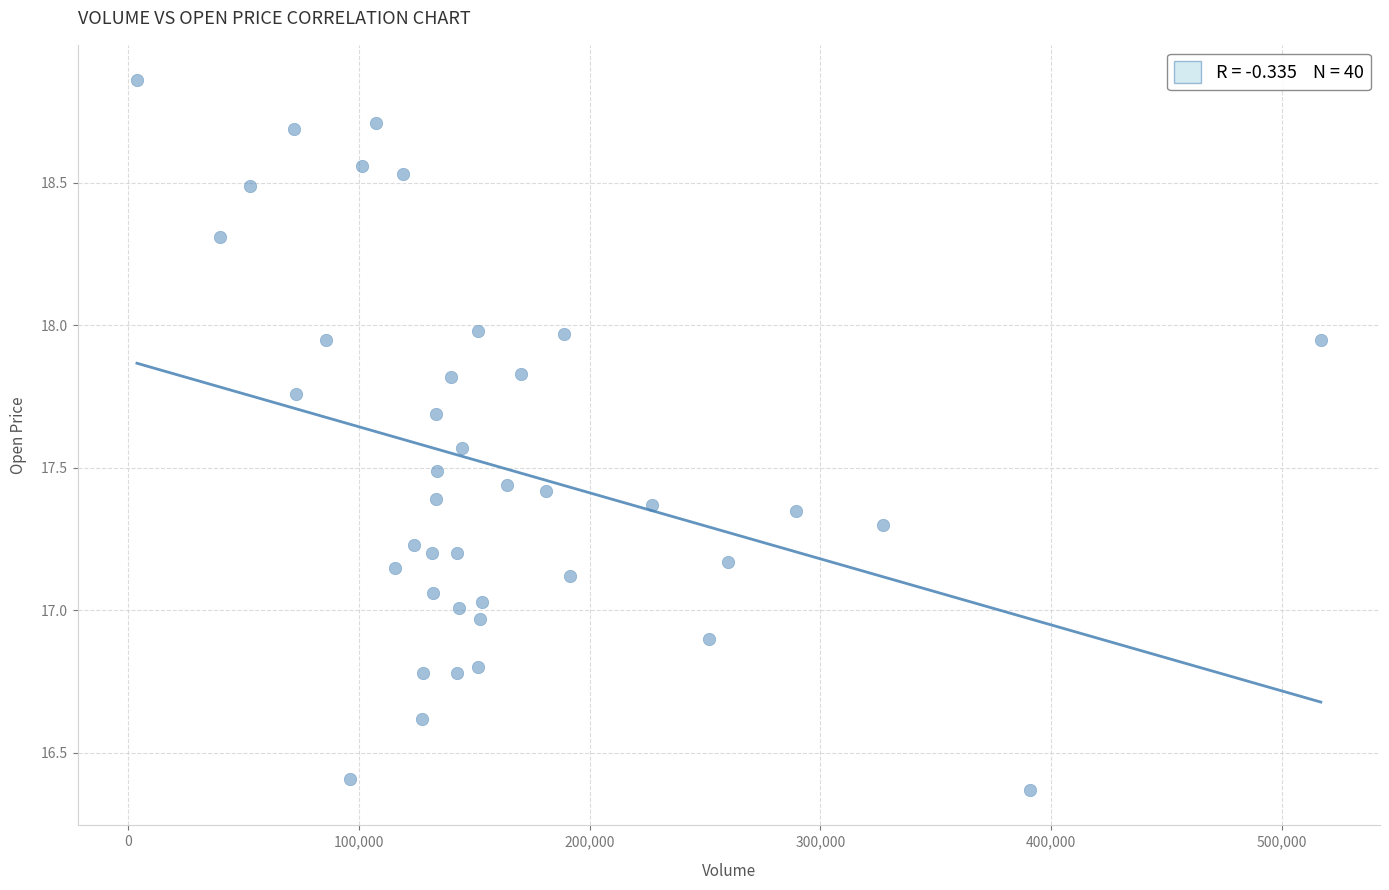

What is the range of Y values (max minus min)?

2.5